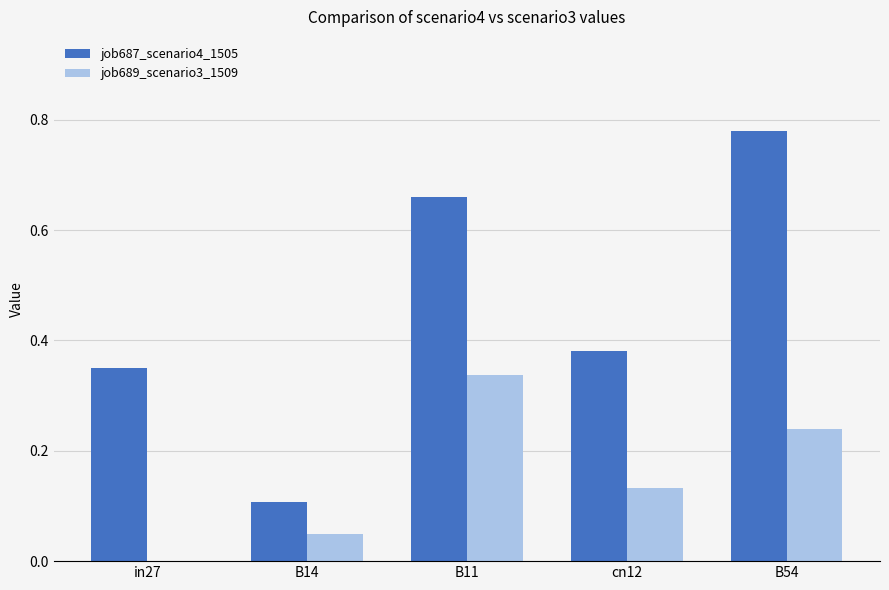

What is the average value of the job687_scenario4_1505 series?

0.5